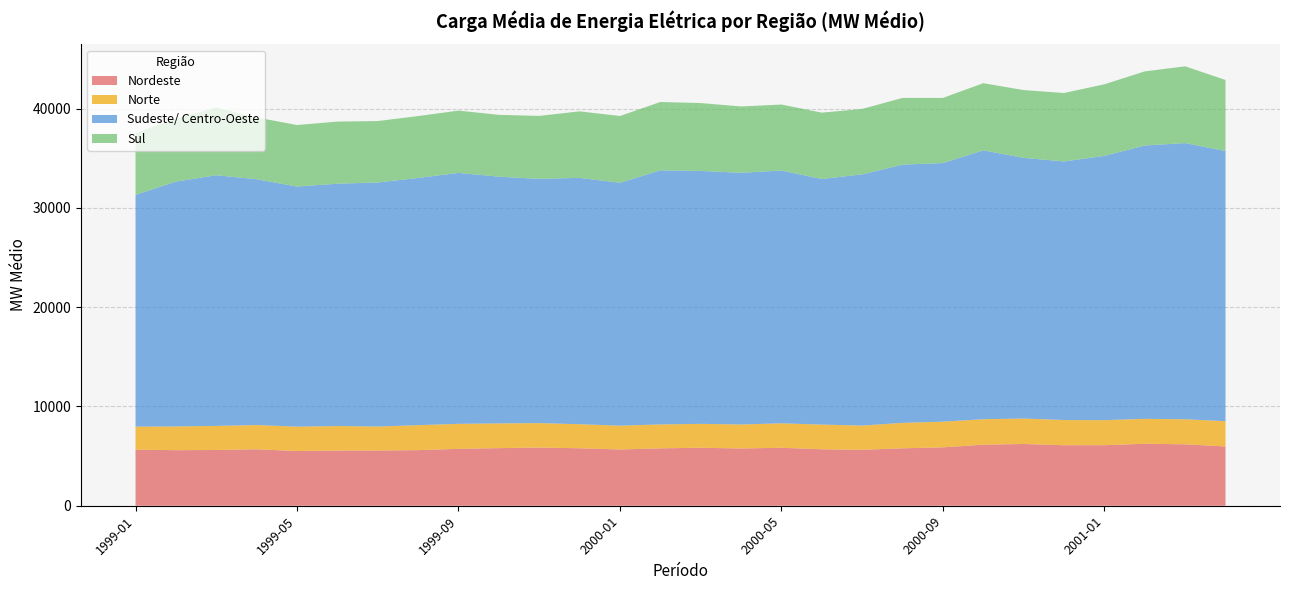

Reading left to right, extract all data points from this chart.

Nordeste: 1999-01=5647.4	1999-02=5596.3	1999-03=5614.4	1999-04=5684.4	1999-05=5513.1	1999-06=5556.9	1999-07=5563.9	1999-08=5598.8	1999-09=5733.1	1999-10=5801.4	1999-11=5860.1	1999-12=5788.9	2000-01=5666.0	2000-02=5780.2	2000-03=5839.9	2000-04=5766.4	2000-05=5840.0	2000-06=5687.1	2000-07=5633.1	2000-08=5784.0	2000-09=5882.0	2000-10=6149.1	2000-11=6221.3	2000-12=6093.4	2001-01=6098.4	2001-02=6243.7	2001-03=6186.4	2001-04=5971.0
Norte: 1999-01=2320.3	1999-02=2390.6	1999-03=2428.0	1999-04=2444.2	1999-05=2453.6	1999-06=2469.7	1999-07=2413.1	1999-08=2516.5	1999-09=2516.0	1999-10=2492.2	1999-11=2462.5	1999-12=2421.2	2000-01=2397.6	2000-02=2409.0	2000-03=2408.0	2000-04=2417.6	2000-05=2461.8	2000-06=2486.8	2000-07=2441.7	2000-08=2564.5	2000-09=2586.6	2000-10=2565.3	2000-11=2562.3	2000-12=2540.2	2001-01=2521.9	2001-02=2508.2	2001-03=2523.3	2001-04=2543.3
Sudeste/ Centro-Oeste: 1999-01=23340.2	1999-02=24660.8	1999-03=25243.7	1999-04=24753.9	1999-05=24178.7	1999-06=24407.4	1999-07=24581.1	1999-08=24895.4	1999-09=25273.0	1999-10=24847.3	1999-11=24597.6	1999-12=24812.9	2000-01=24463.2	2000-02=25588.8	2000-03=25470.9	2000-04=25352.0	2000-05=25457.5	2000-06=24734.8	2000-07=25300.0	2000-08=26006.4	2000-09=26045.5	2000-10=27077.5	2000-11=26253.4	2000-12=26041.5	2001-01=26615.9	2001-02=27529.0	2001-03=27814.1	2001-04=27212.2
Sul: 1999-01=6235.7	1999-02=6336.7	1999-03=6826.7	1999-04=6226.2	1999-05=6197.7	1999-06=6257.7	1999-07=6186.6	1999-08=6234.4	1999-09=6276.7	1999-10=6228.5	1999-11=6340.2	1999-12=6699.7	2000-01=6726.5	2000-02=6887.4	2000-03=6837.3	2000-04=6679.0	2000-05=6649.1	2000-06=6682.1	2000-07=6590.1	2000-08=6719.2	2000-09=6561.0	2000-10=6765.6	2000-11=6825.5	2000-12=6894.0	2001-01=7212.2	2001-02=7465.9	2001-03=7732.8	2001-04=7156.9